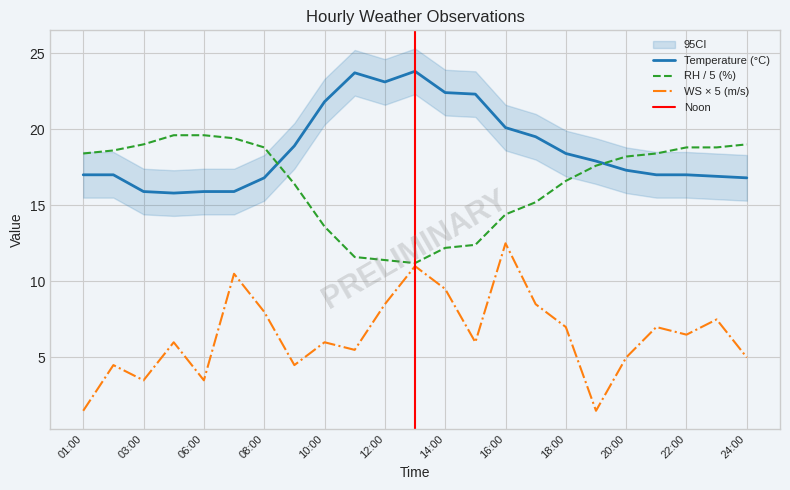

Which series changed the most between 03:00 and 04:00?

WS